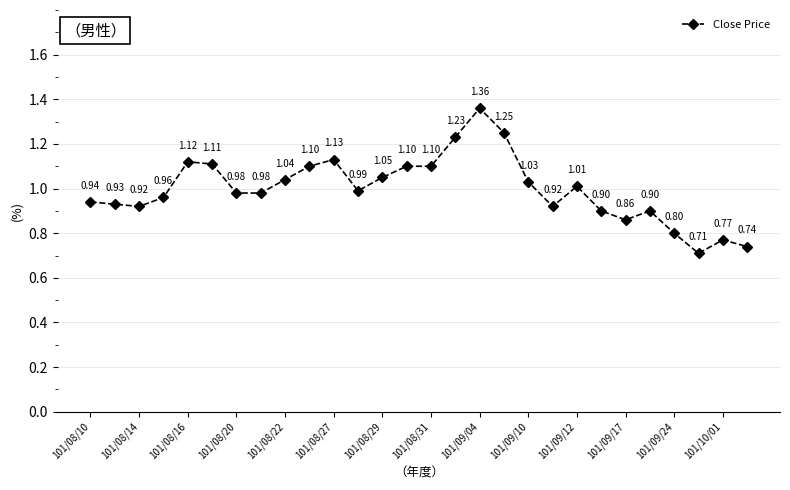

Does the chart have visible grid lines?

Yes